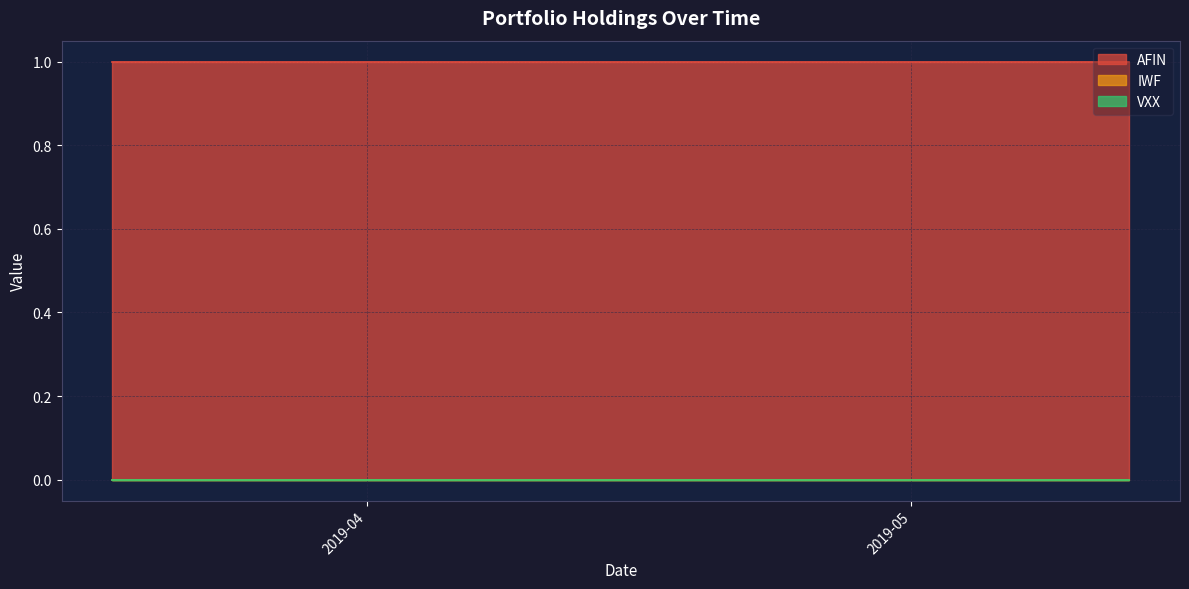

The value of AFIN at 2019-05-09 is 0. True or false?

False